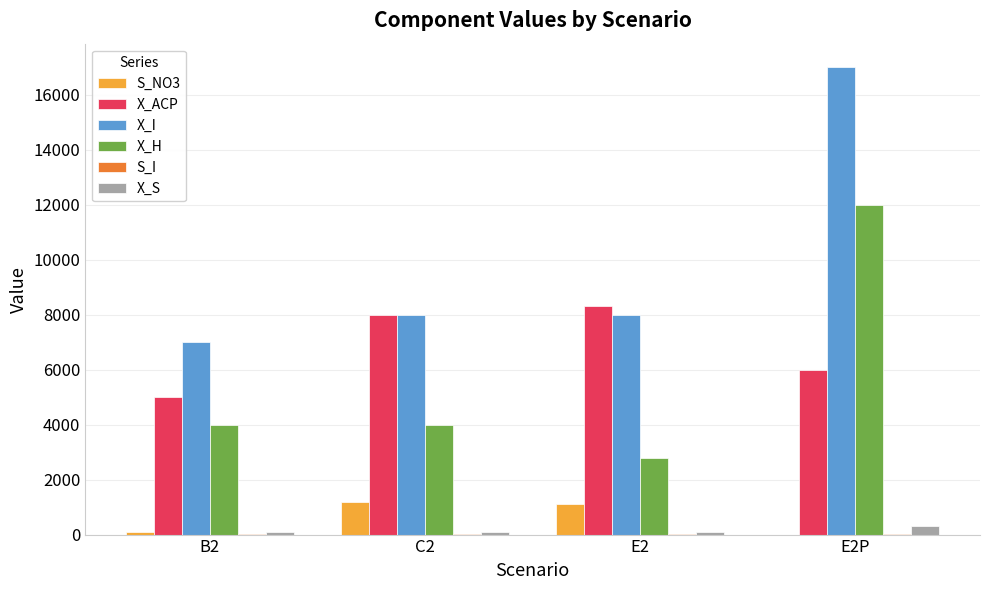

What is the maximum value shown in the chart?

17000